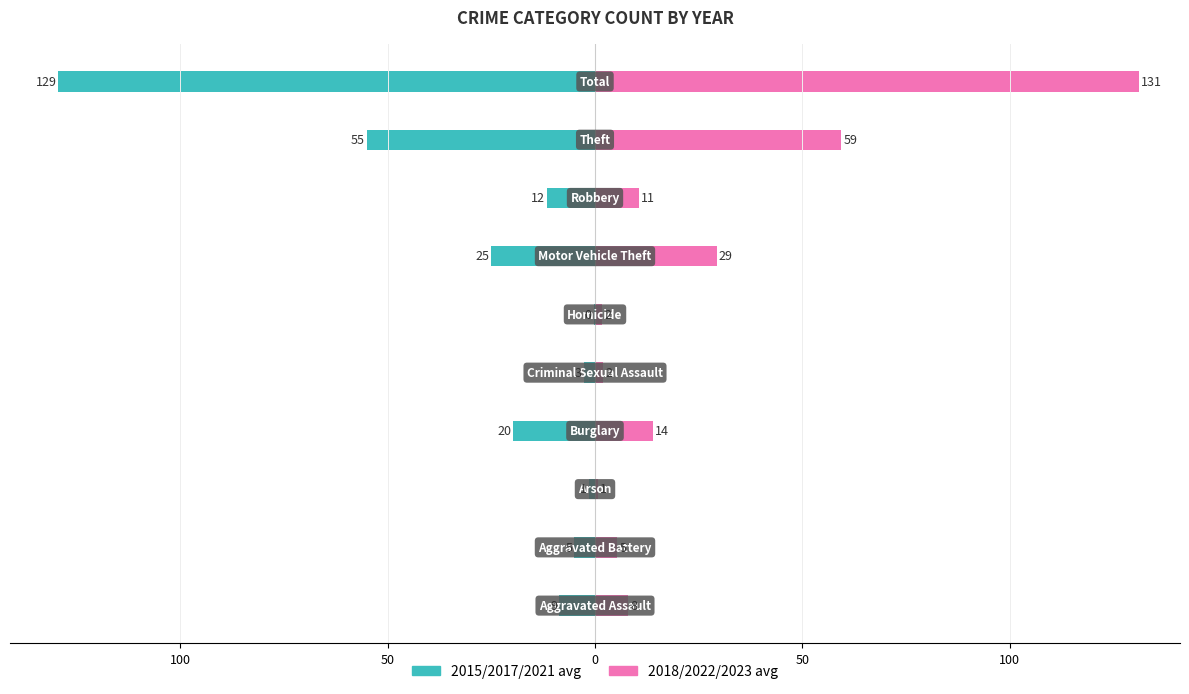

The value of 2015/2017/2021 avg at 150 is -15.2. True or false?

False